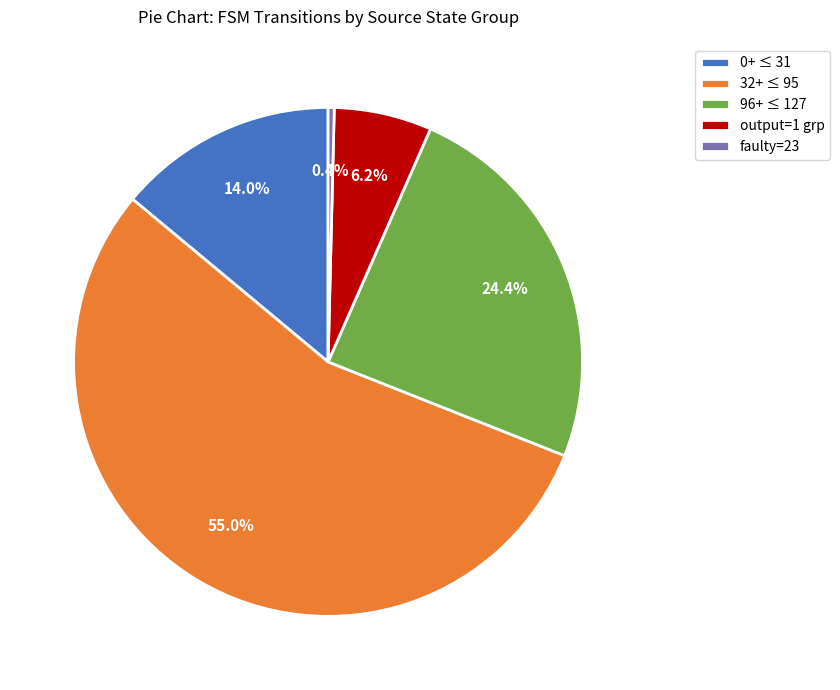

What is the majority slice?

32+ ≤ 95